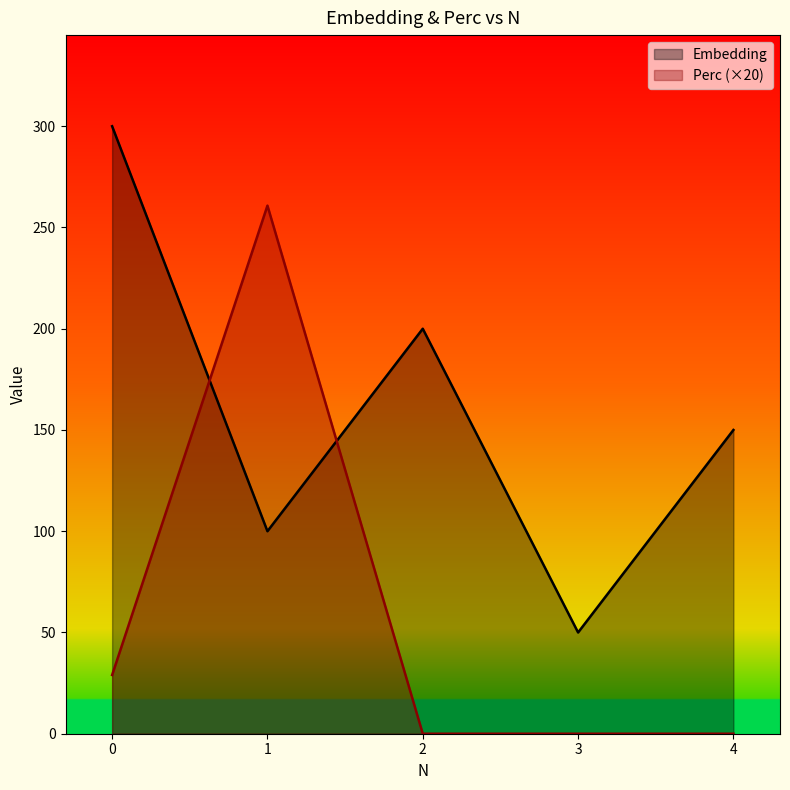

Which category has the lowest value across all series?

2